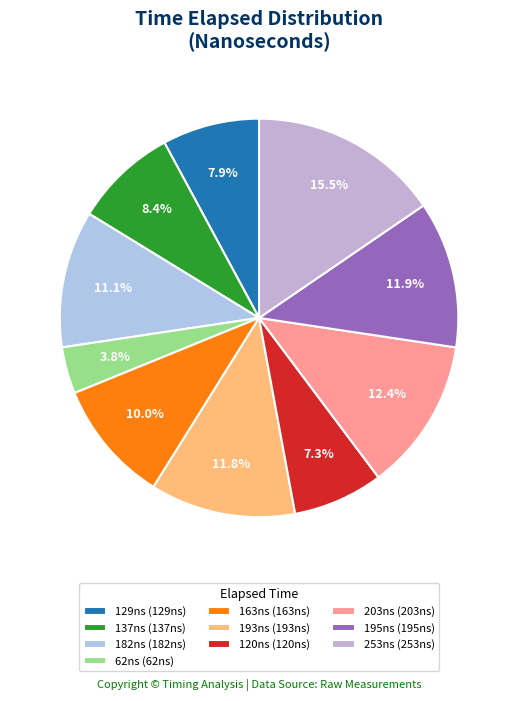

How many segments does this pie chart have?

10